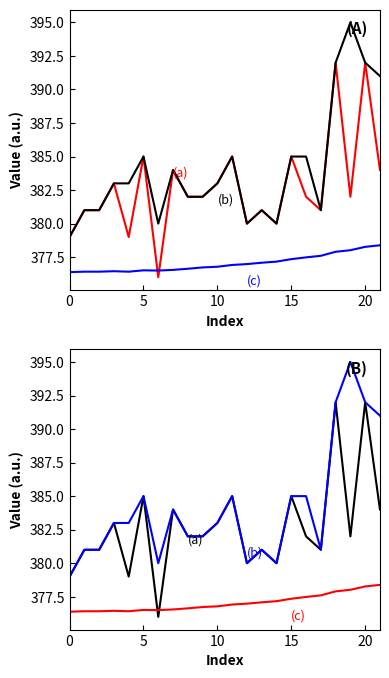

What value does the high series have at 12?

380.0